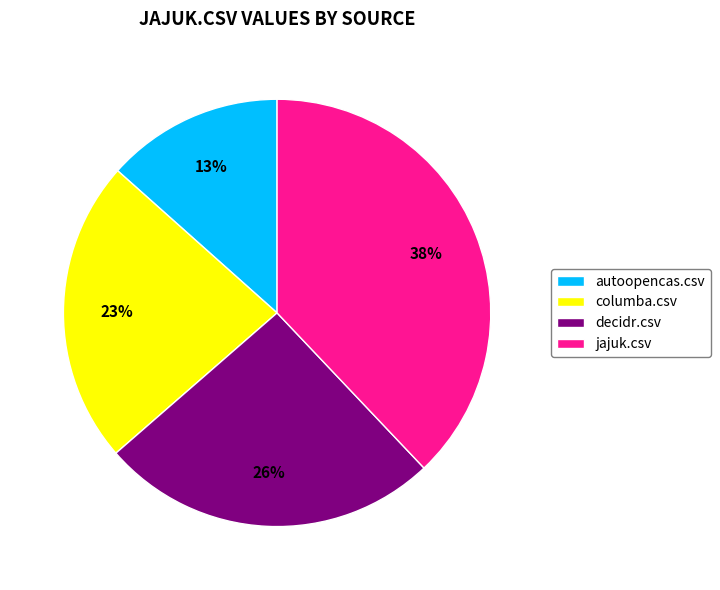

Do autoopencas.csv and decidr.csv together represent more than half of the pie?

No